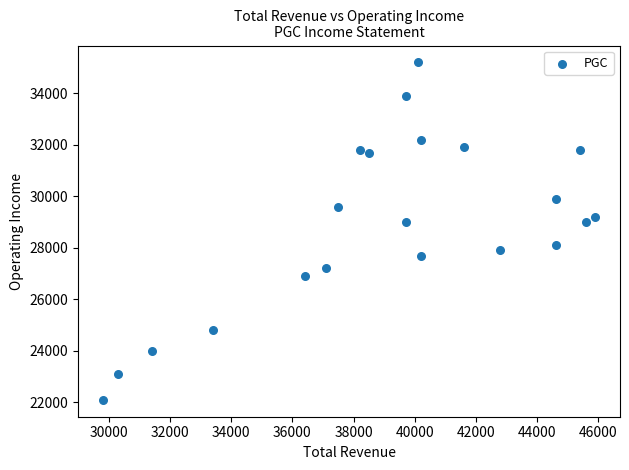

What is the range of X values (max minus min)?

16100